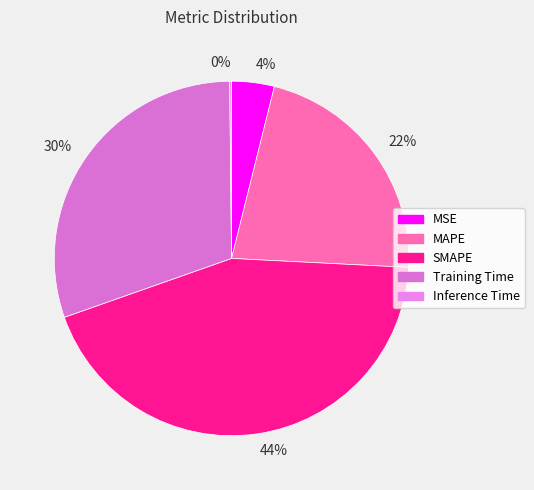

Is 22% the majority of the pie?

No